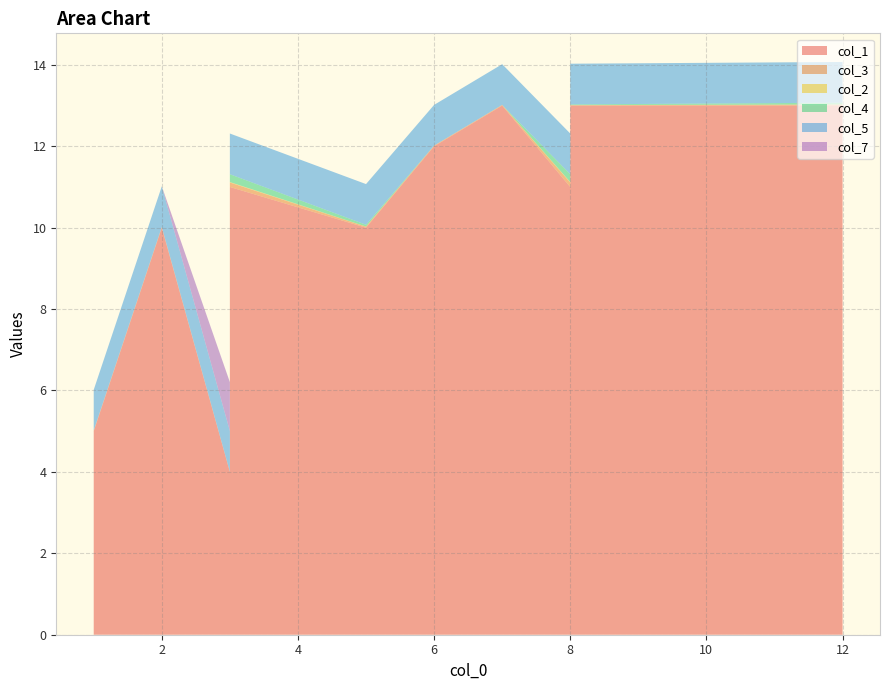

Reading left to right, transcribe all the data shown in this chart.

col_1: 1=5.0	2=10.0	3=4.0	3=10.0	3=11.0	3=11.0	5=10.0	6=12.0	7=13.0	8=11.0	8=11.0	8=9.0	8=13.0	12=13.0
col_3: 1=0.0	2=0.0	3=0.0	3=0.0	3=0.1	3=0.1	5=0.0	6=0.0	7=0.0	8=0.1	8=0.1	8=0.0	8=0.0	12=0.0
col_2: 1=0.0	2=0.0	3=0.0	3=0.0	3=0.0	3=0.0	5=0.0	6=0.0	7=0.0	8=0.0	8=0.0	8=0.0	8=0.0	12=0.0
col_4: 1=0.0	2=0.0	3=0.0	3=0.0	3=0.2	3=0.2	5=0.0	6=0.0	7=0.0	8=0.2	8=0.2	8=0.0	8=0.0	12=0.0
col_5: 1=1.0	2=1.0	3=1.0	3=1.0	3=1.0	3=1.0	5=1.0	6=1.0	7=1.0	8=1.0	8=1.0	8=1.0	8=1.0	12=1.0
col_7: 1=0.0	2=0.0	3=1.2	3=0.0	3=0.0	3=0.0	5=0.0	6=0.0	7=0.0	8=0.0	8=0.0	8=1.2	8=0.0	12=0.0